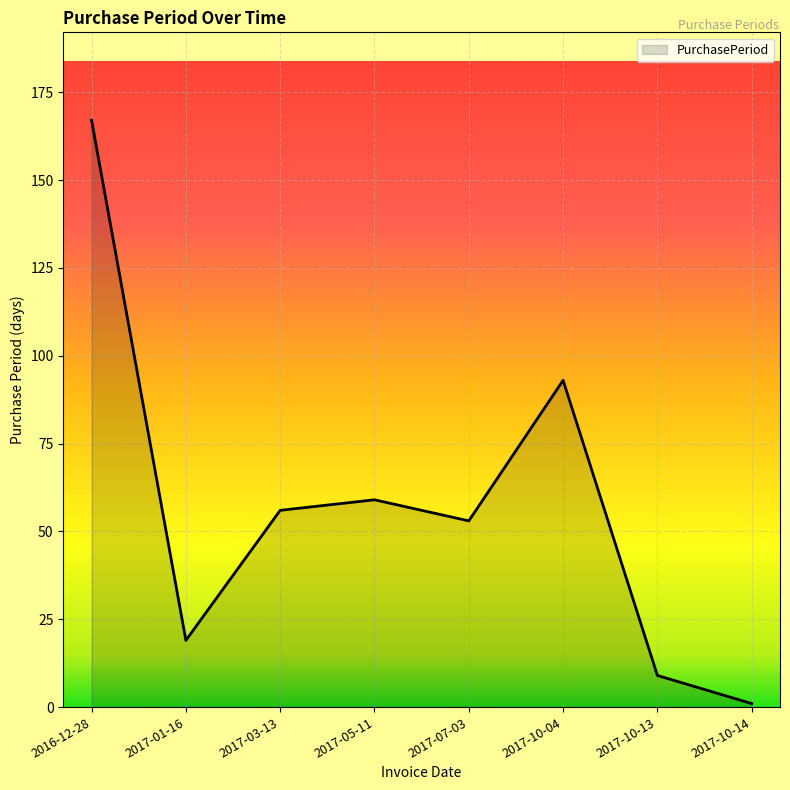

What is the sum of the values at 2017-10-14 and 2017-10-13?

10